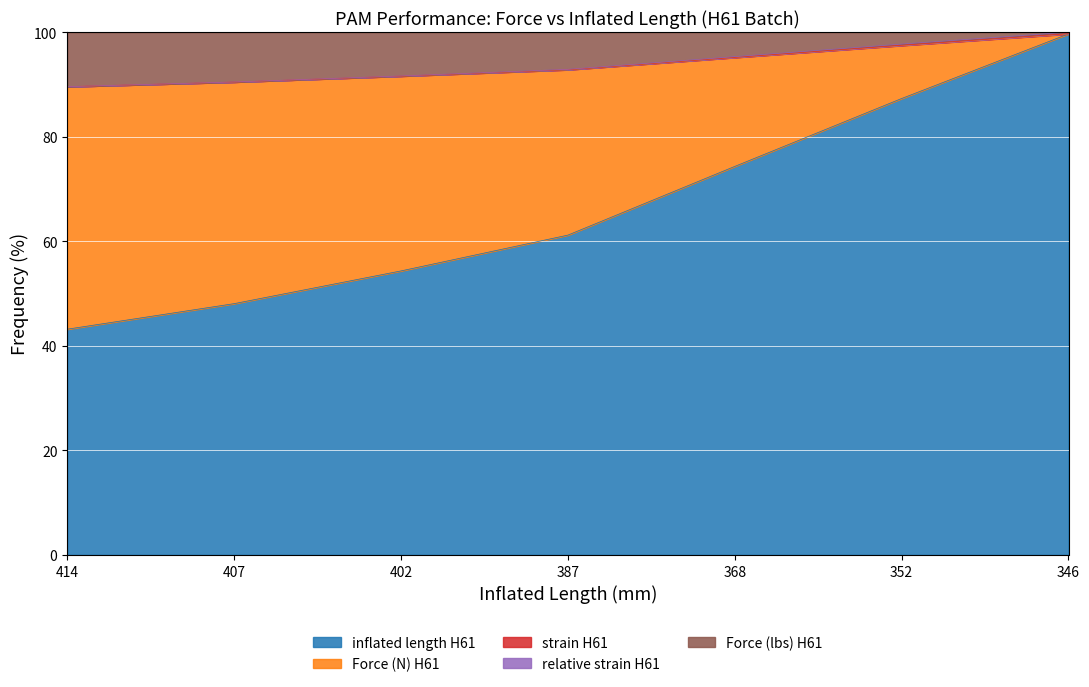

The value of relative strain H61 at 407 is 18.7. True or false?

False